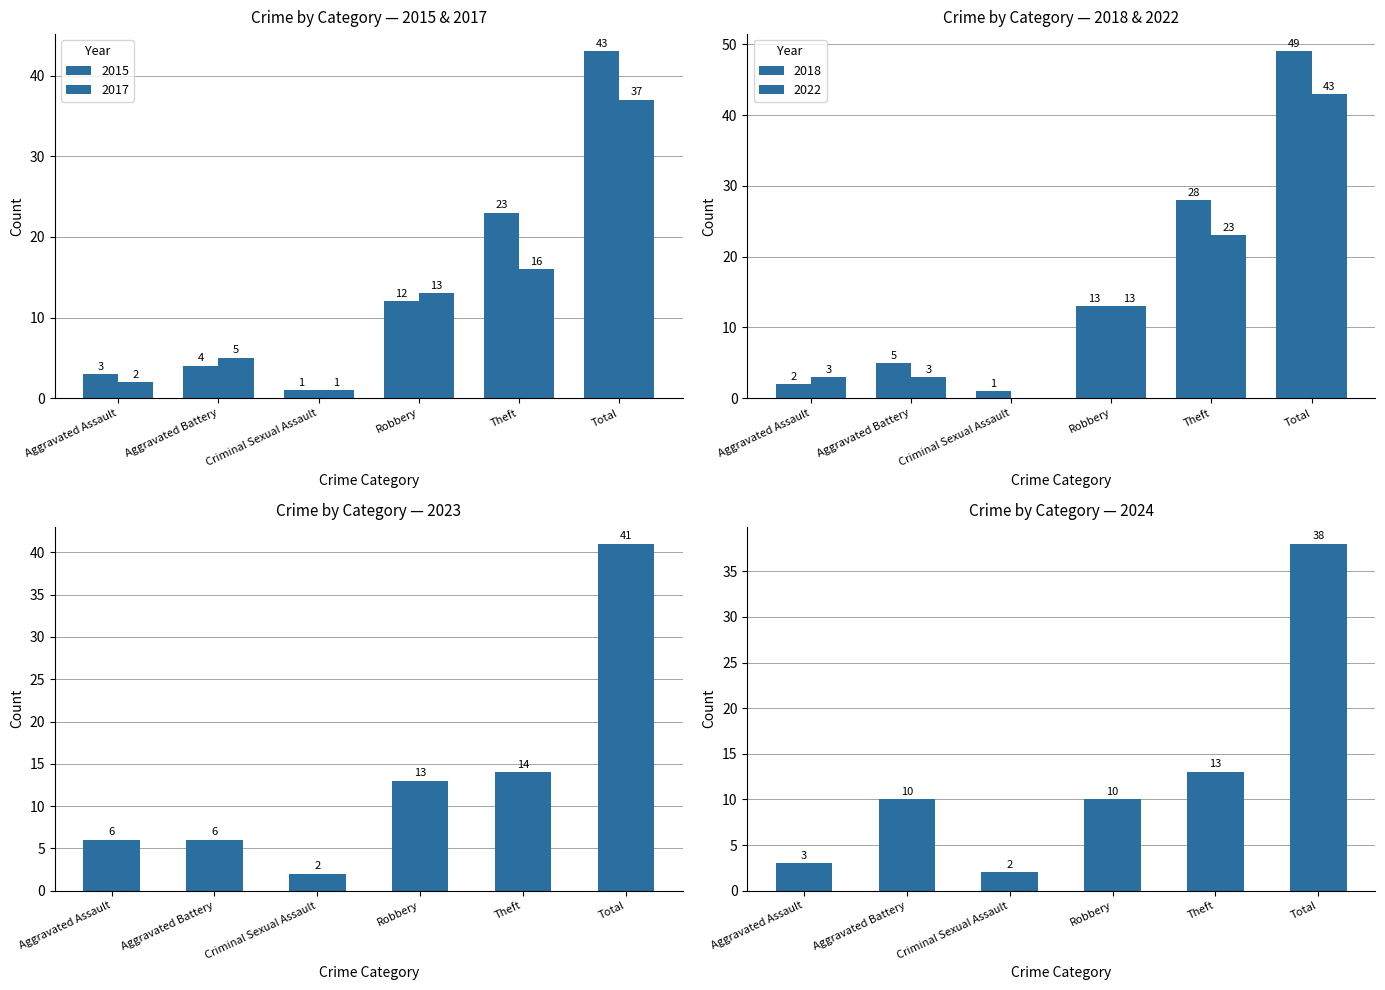

How many bars are there in total?

36